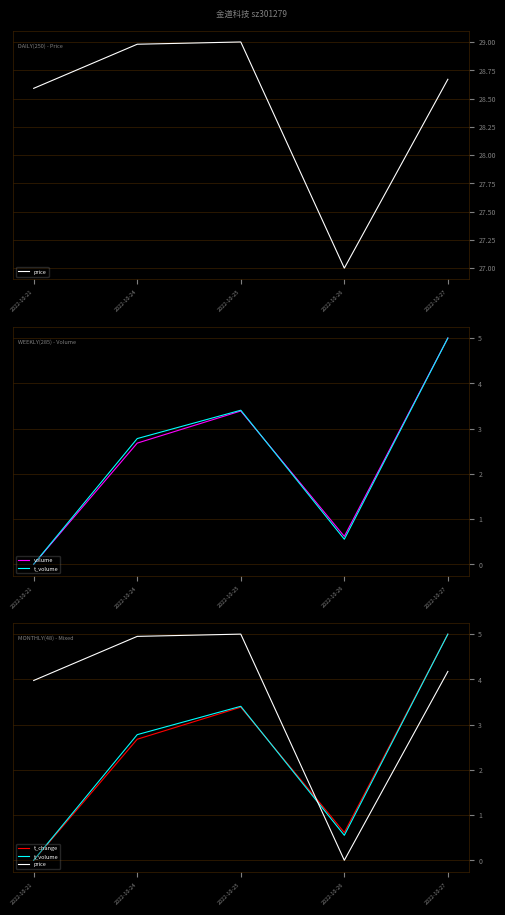

Reading left to right, what are all the values shown in this chart?

price: 2022-10-21=4.0	2022-10-24=5.0	2022-10-25=5.0	2022-10-26=0.0	2022-10-27=4.2
volume: 2022-10-21=0.0	2022-10-24=2.7	2022-10-25=3.4	2022-10-26=0.6	2022-10-27=5.0
t_volume: 2022-10-21=0.0	2022-10-24=2.8	2022-10-25=3.4	2022-10-26=0.6	2022-10-27=5.0
t_change: 2022-10-21=0.0	2022-10-24=2.7	2022-10-25=3.4	2022-10-26=0.6	2022-10-27=5.0